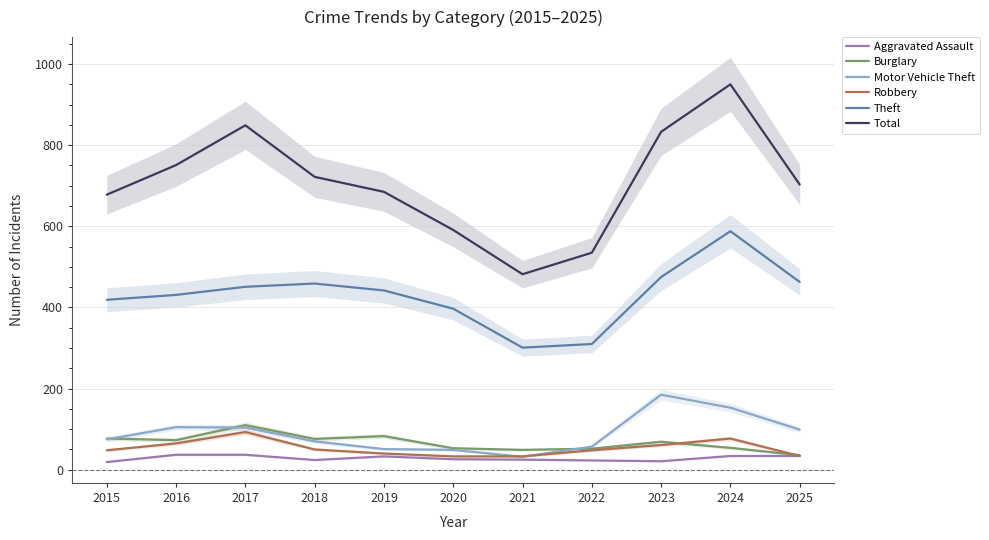

Between 2019 and 2025, which series saw the biggest shift?

Motor Vehicle Theft